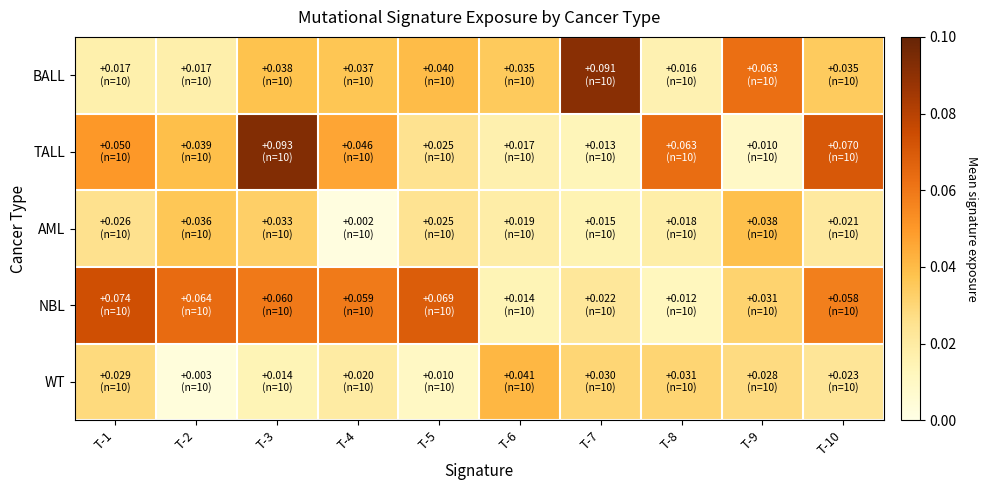

Reading left to right, extract all data points from this chart.

BALL: T-1=0.0	T-2=0.0	T-3=0.0	T-4=0.0	T-5=0.0	T-6=0.0	T-7=0.1	T-8=0.0	T-9=0.1	T-10=0.0
TALL: T-1=0.1	T-2=0.0	T-3=0.1	T-4=0.0	T-5=0.0	T-6=0.0	T-7=0.0	T-8=0.1	T-9=0.0	T-10=0.1
AML: T-1=0.0	T-2=0.0	T-3=0.0	T-4=0.0	T-5=0.0	T-6=0.0	T-7=0.0	T-8=0.0	T-9=0.0	T-10=0.0
NBL: T-1=0.1	T-2=0.1	T-3=0.1	T-4=0.1	T-5=0.1	T-6=0.0	T-7=0.0	T-8=0.0	T-9=0.0	T-10=0.1
WT: T-1=0.0	T-2=0.0	T-3=0.0	T-4=0.0	T-5=0.0	T-6=0.0	T-7=0.0	T-8=0.0	T-9=0.0	T-10=0.0